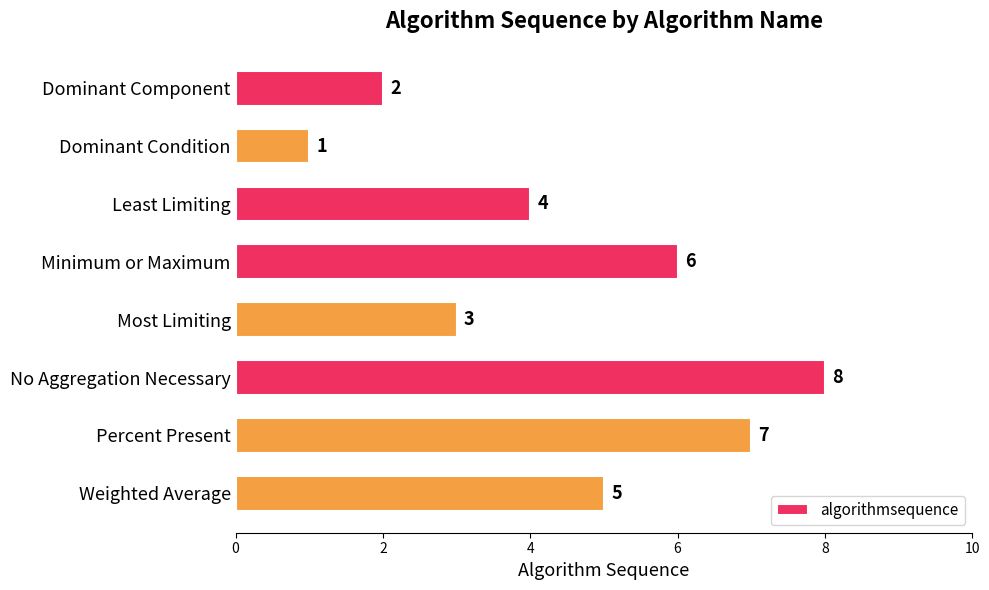

Between Least Limiting and Percent Present, which is larger?

Percent Present